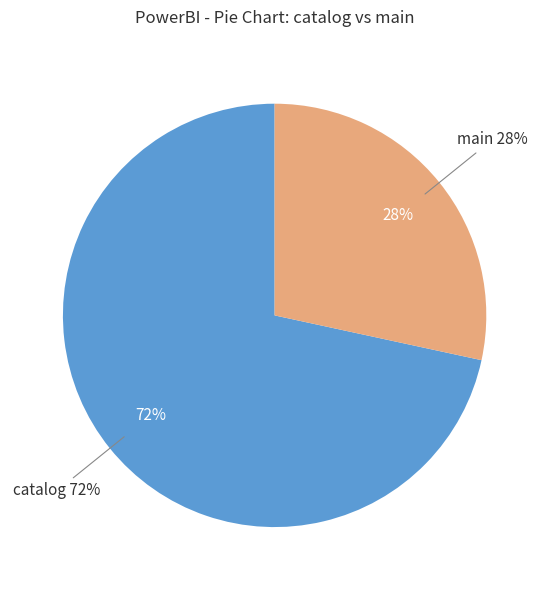

To the nearest percent, what percentage of the pie is catalog?

72%